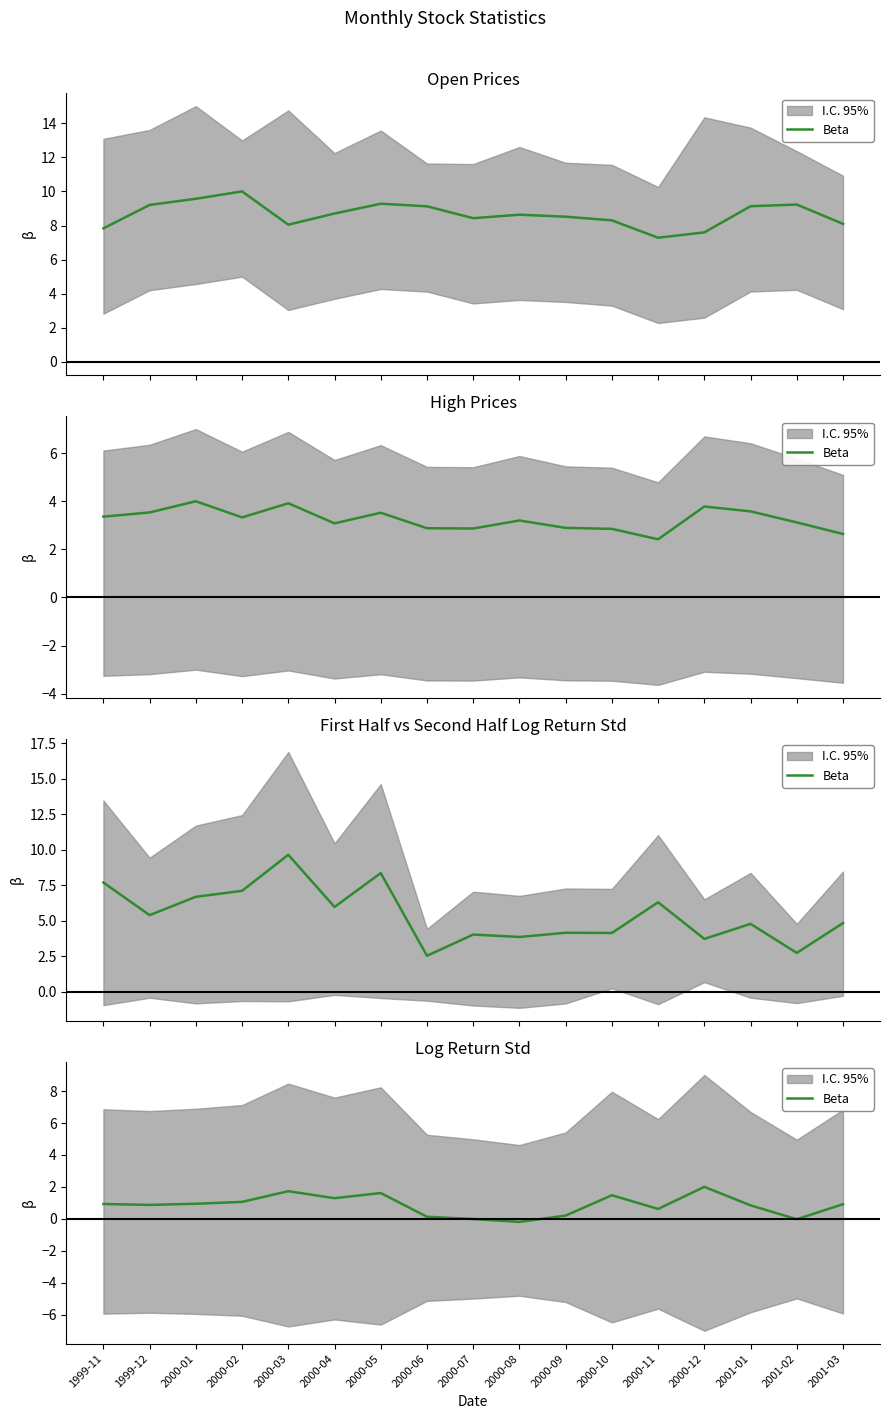

Approximately how many times larger is the value at 2000-03 compared to 2000-12?

0.9